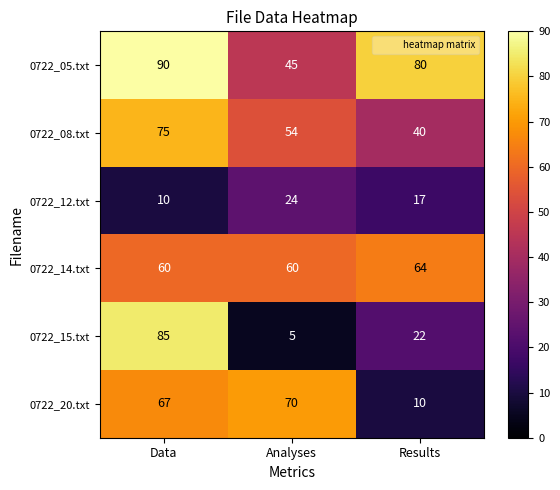

What is the average value of the 0722_08.txt series?

56